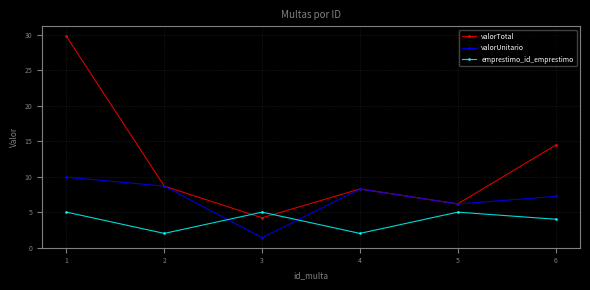

In emprestimo_id_emprestimo, how many points are higher than both neighbors (excluding endpoints)?

2